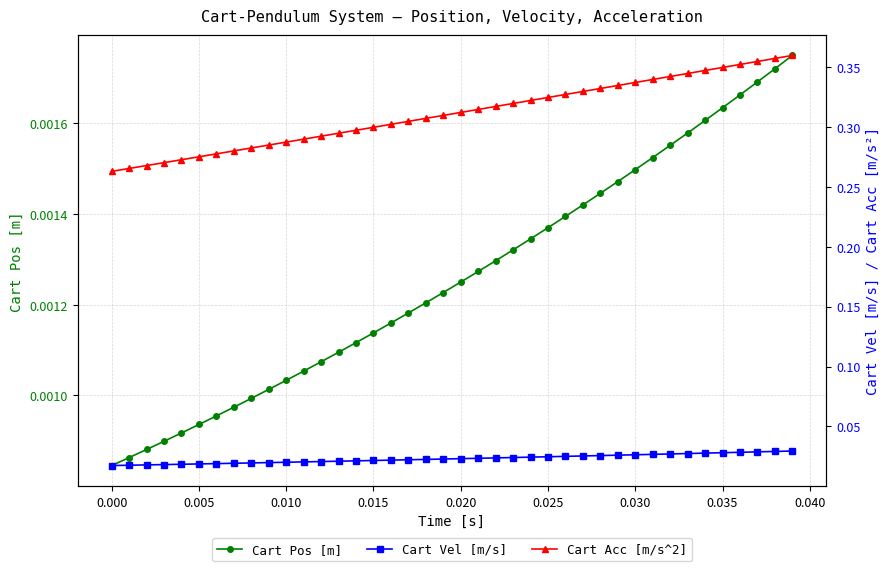

Count the Cart Pos [m] values in the range 0 to 1.

40